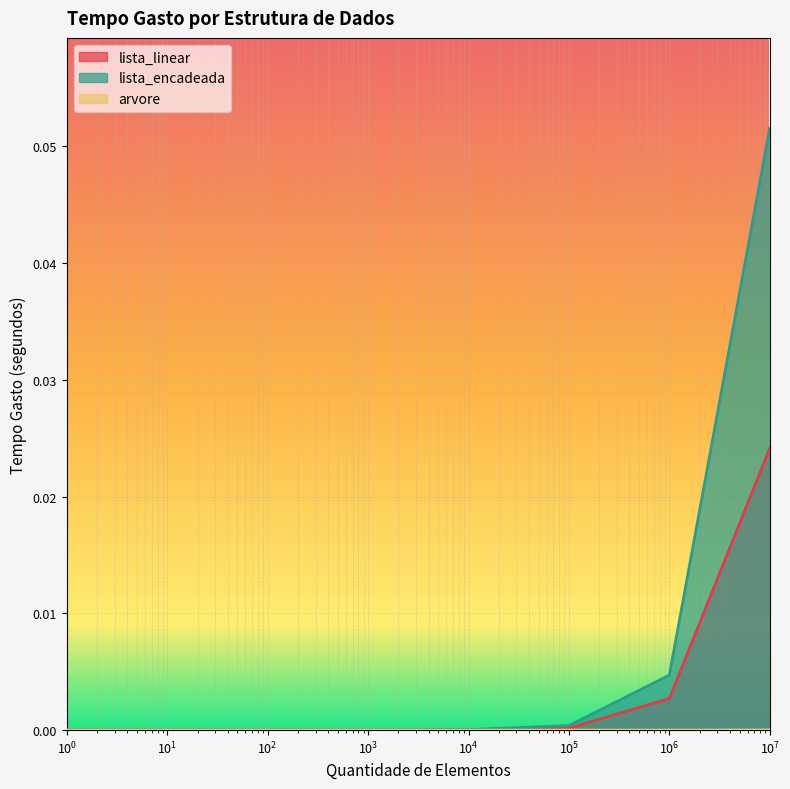

How many arvore values are between 0 and 1?

8